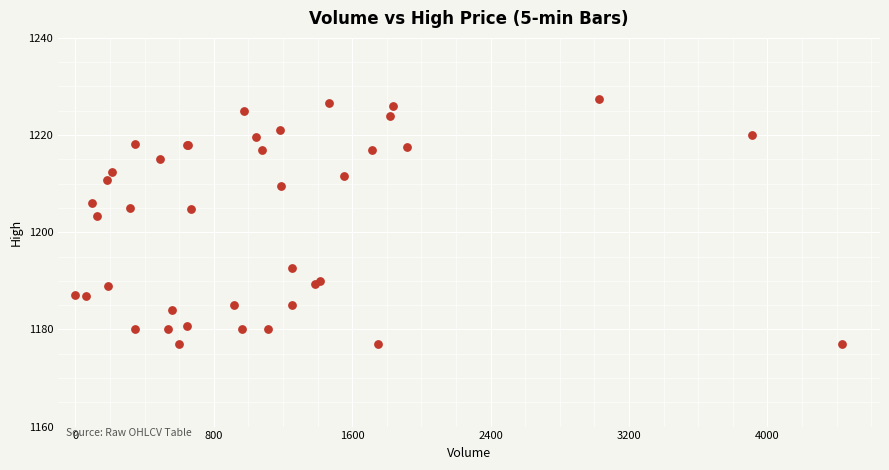

What Y value in the scatter plot is closest to 1202?

1203.3